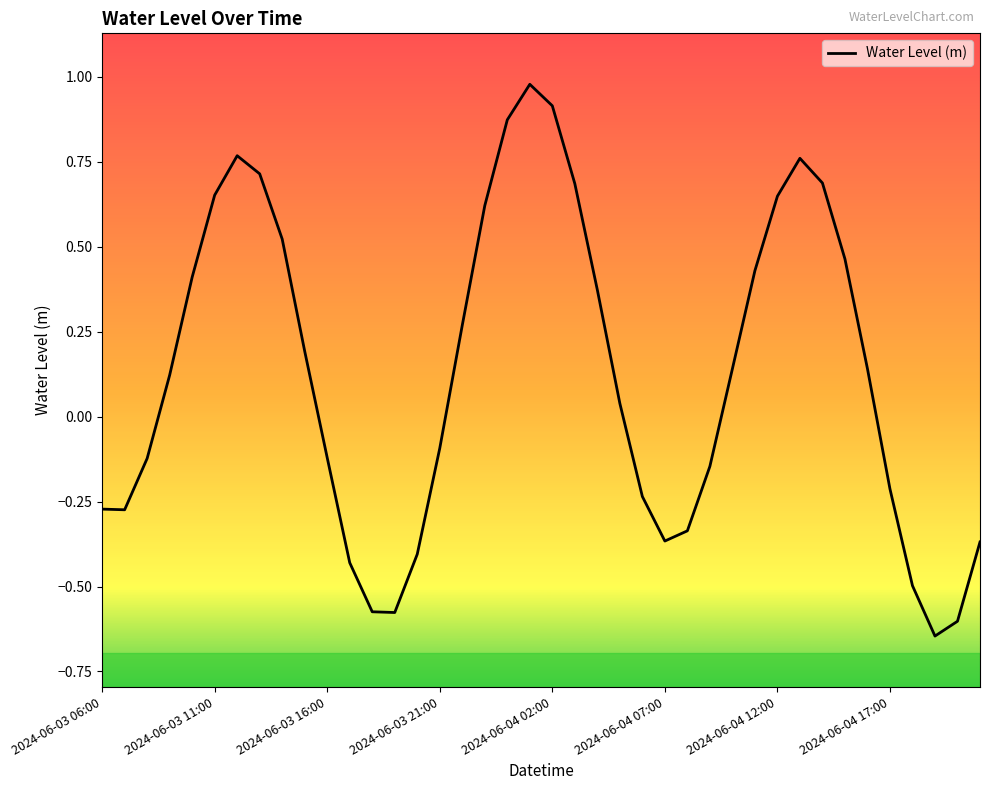

How many values are below zero?

18